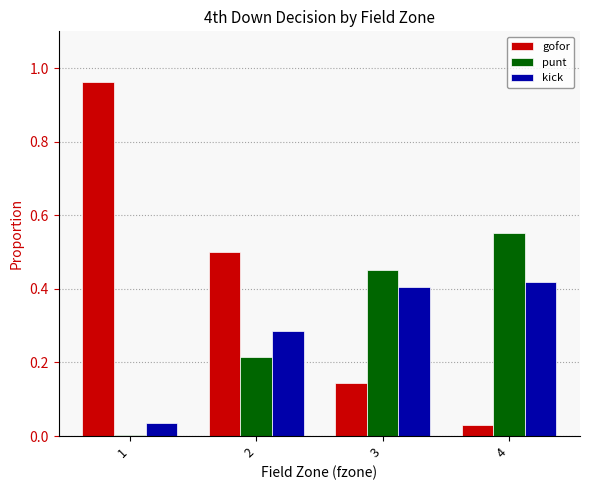

Where is kick nearest to the value 0?

1